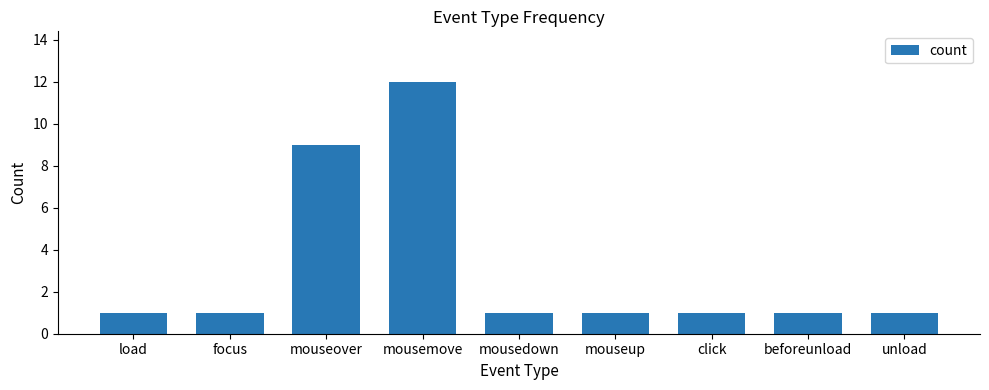

Reading right to left, list all the values displayed in this chart.

1	1	1	1	1	12	9	1	1